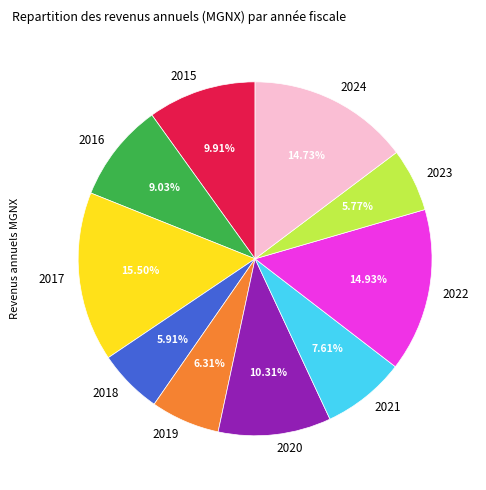

Count the number of slices in the pie.

10